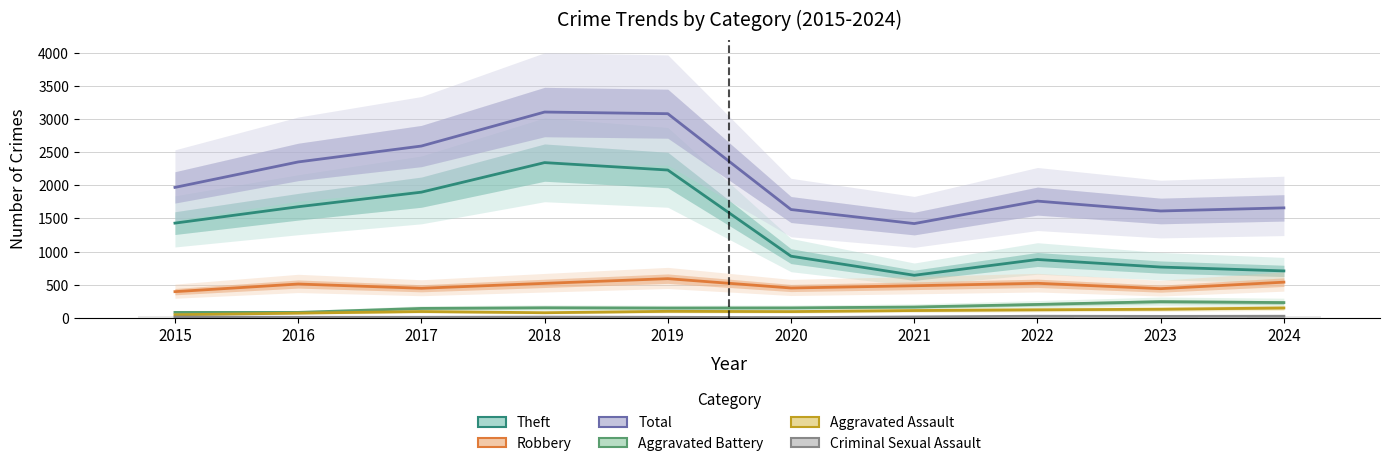

At which label does Aggravated Assault reach its peak?

2024